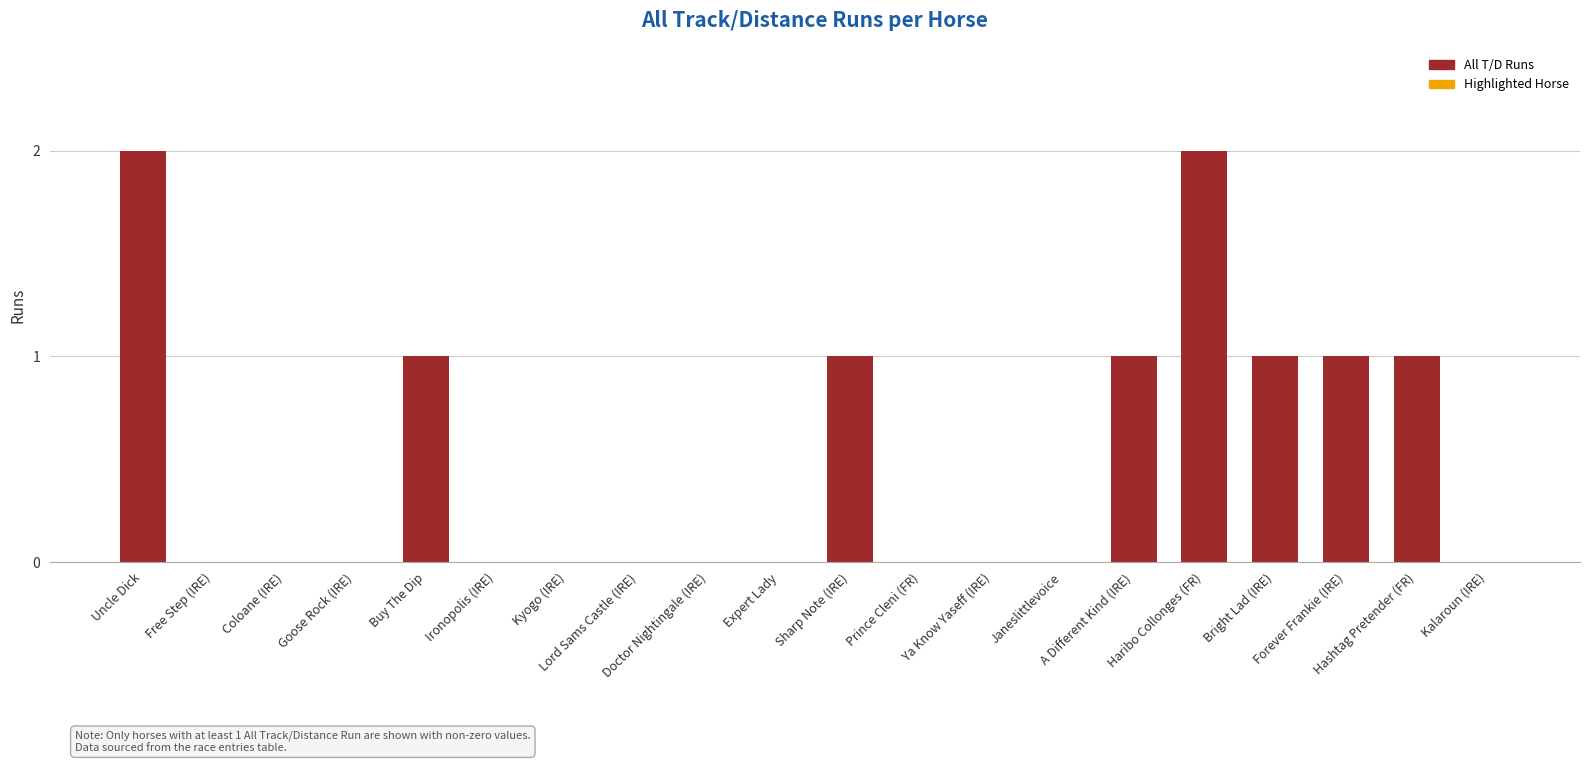

Which has a higher value, Forever Frankie (IRE) or Prince Cleni (FR)?

Forever Frankie (IRE)